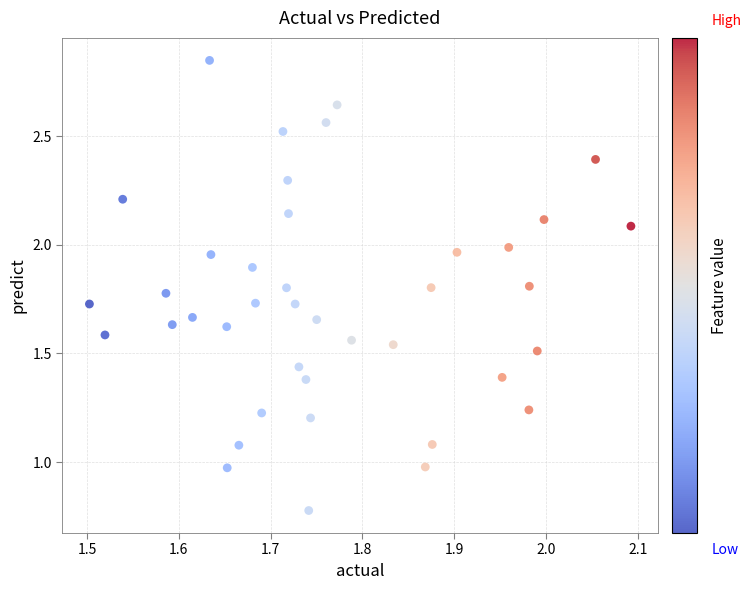

What is the range of X values (max minus min)?

0.6